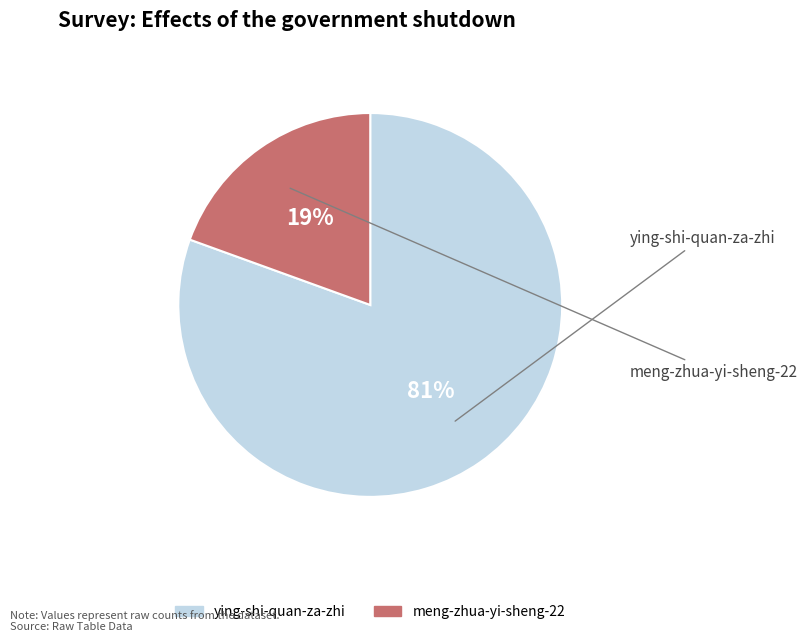

Do ying-shi-quan-za-zhi and meng-zhua-yi-sheng-22 together represent more than half of the pie?

Yes